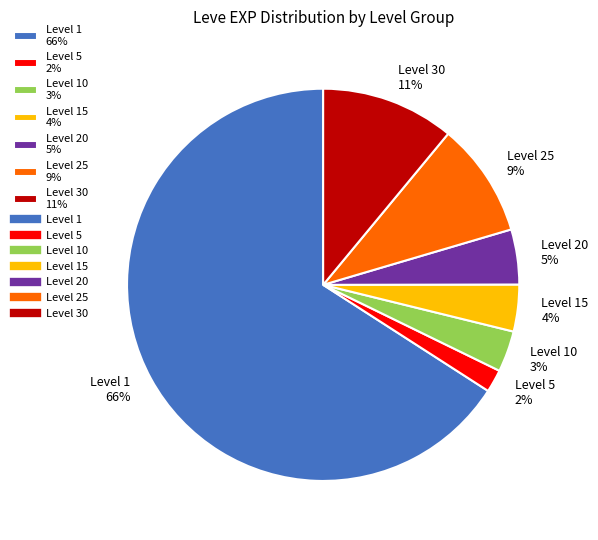

True or false: Level 20 5% accounts for 15% of the total.

False